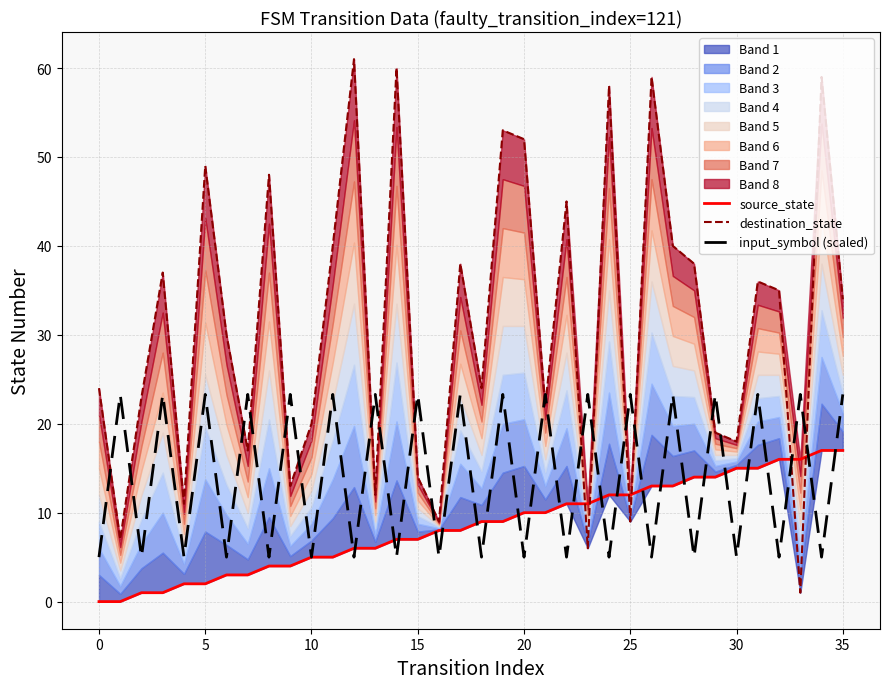

What is the sum of the source_state values at 23 and 35?

28.0